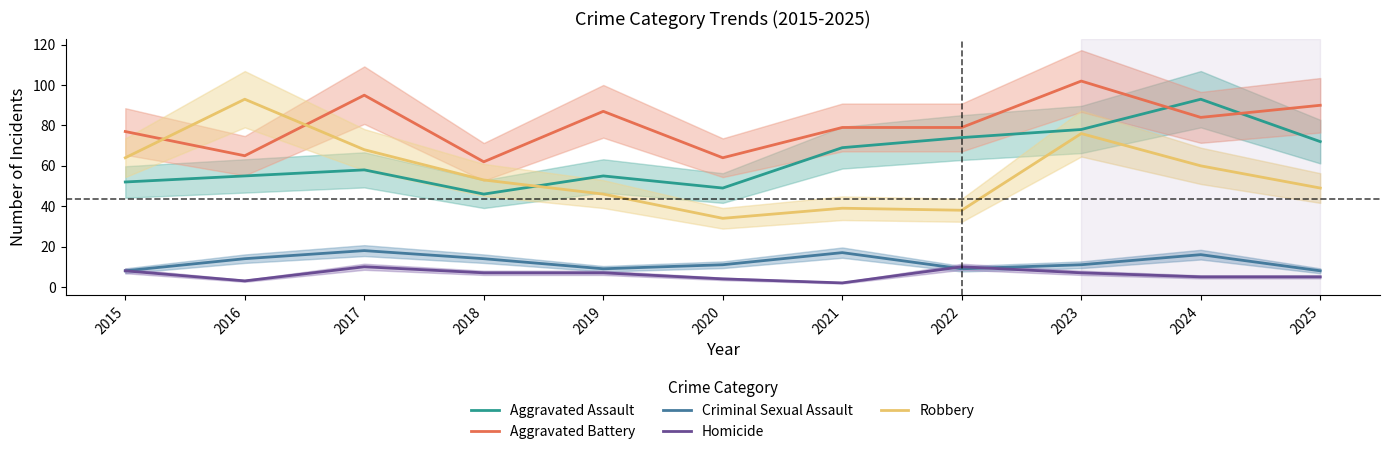

Between 2021 and 2022, which series saw the biggest shift?

Criminal Sexual Assault